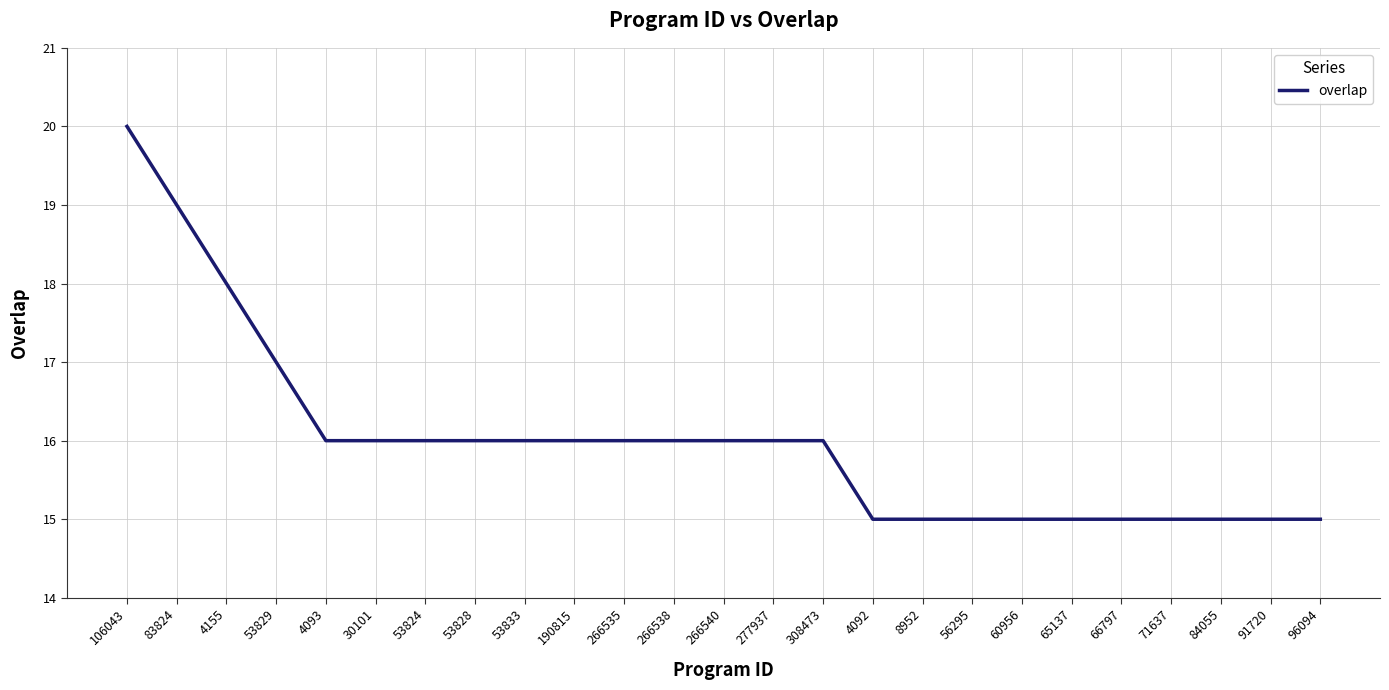

Between 53824 and 66797, which is larger?

53824